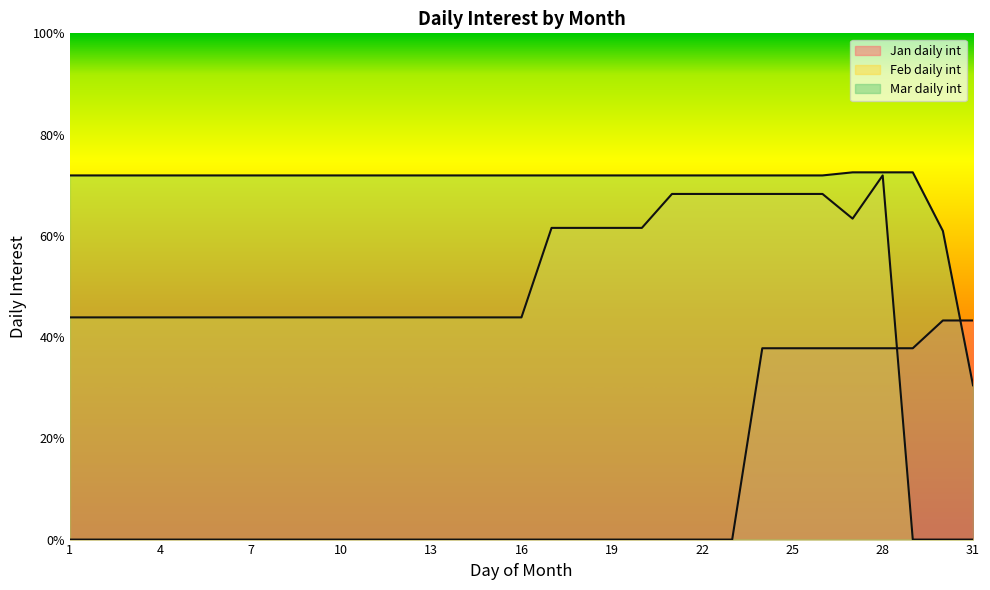

At 31, list the series in order from largest to smallest.

Jan daily int, Mar daily int, Feb daily int